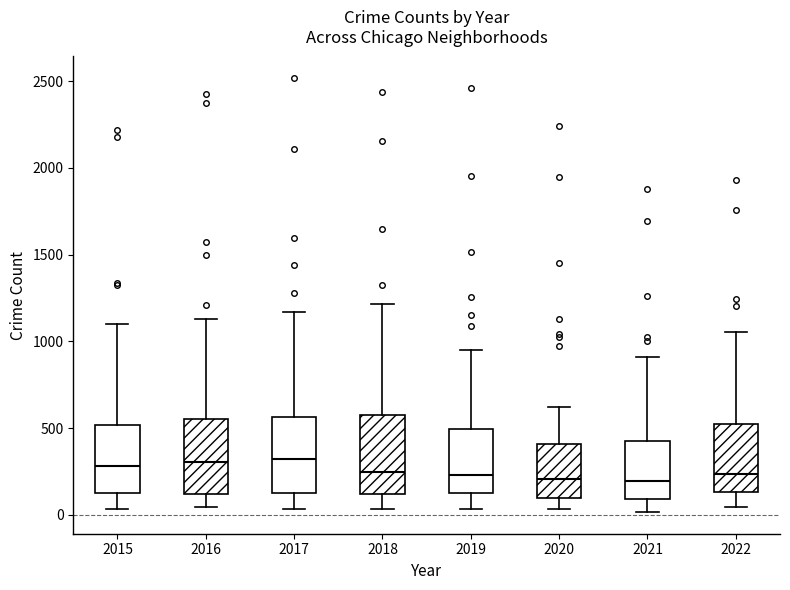

Reading left to right, read every box against the y-axis: the position of its median line, the range the box covers, and the ends of its whiskers. The values are not printed on the chart, so give them approximately, as read against the axis.

2015: median 300, box 150 to 500, whiskers 50 to 1100
2016: median 300, box 100 to 550, whiskers 50 to 1150
2017: median 300, box 150 to 550, whiskers 50 to 1150
2018: median 250, box 100 to 550, whiskers 50 to 1200
2019: median 250, box 100 to 500, whiskers 50 to 950
2020: median 200, box 100 to 400, whiskers 50 to 600
2021: median 200, box 100 to 450, whiskers 0 to 900
2022: median 250, box 150 to 500, whiskers 50 to 1050